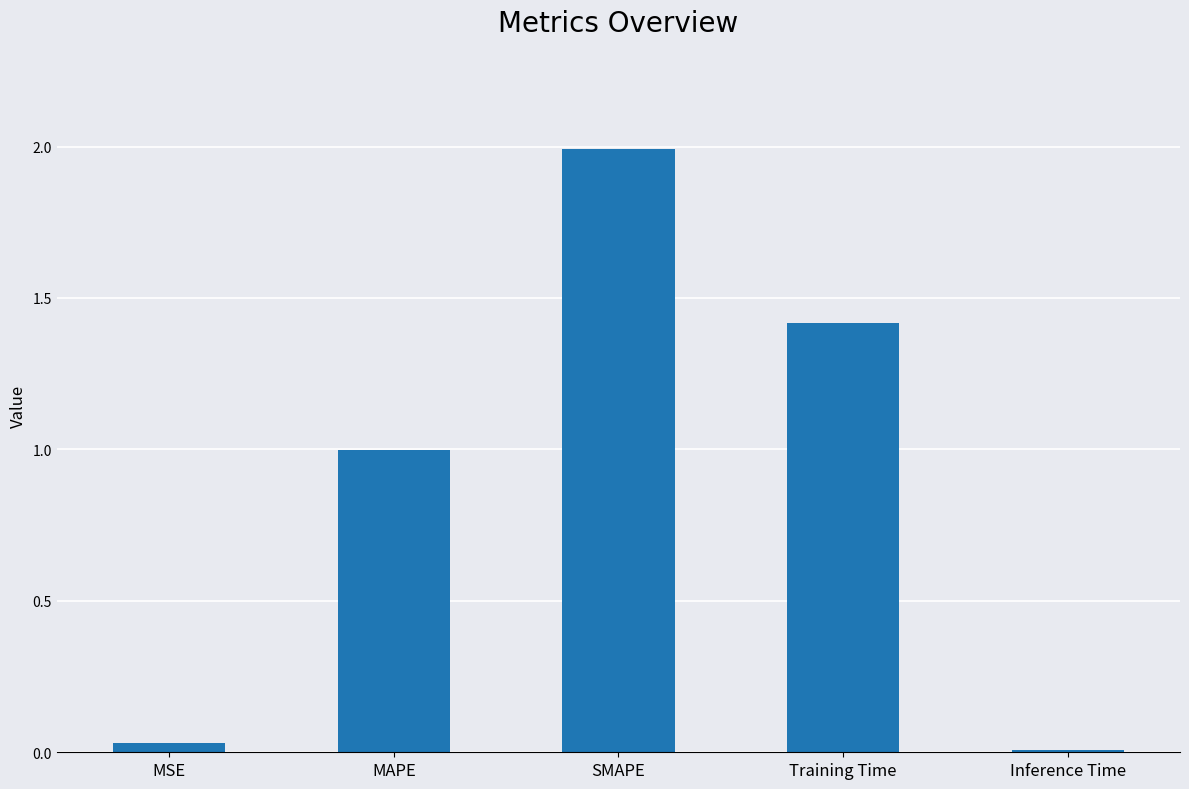

Rank the categories by value from highest to lowest.

SMAPE, Training Time, MAPE, MSE, Inference Time